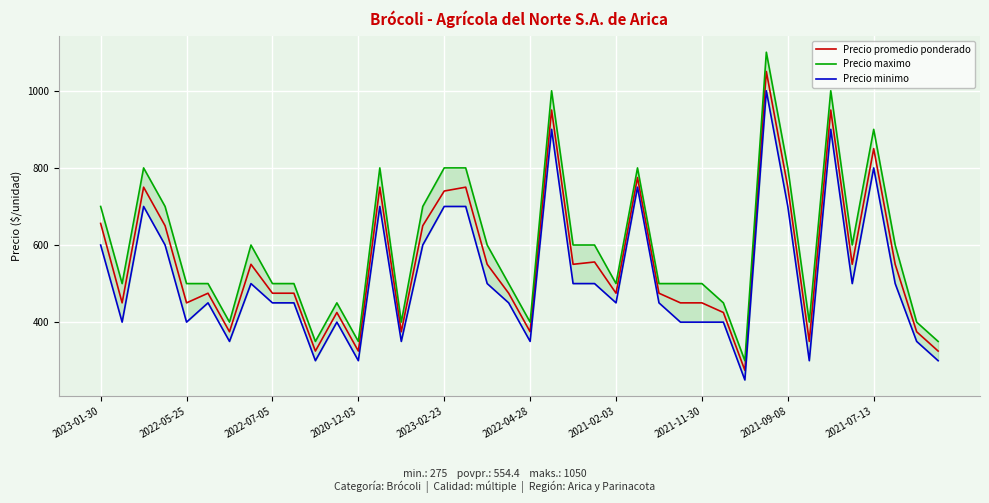

True or false: Precio promedio ponderado has more than 1 interior local peaks.

True